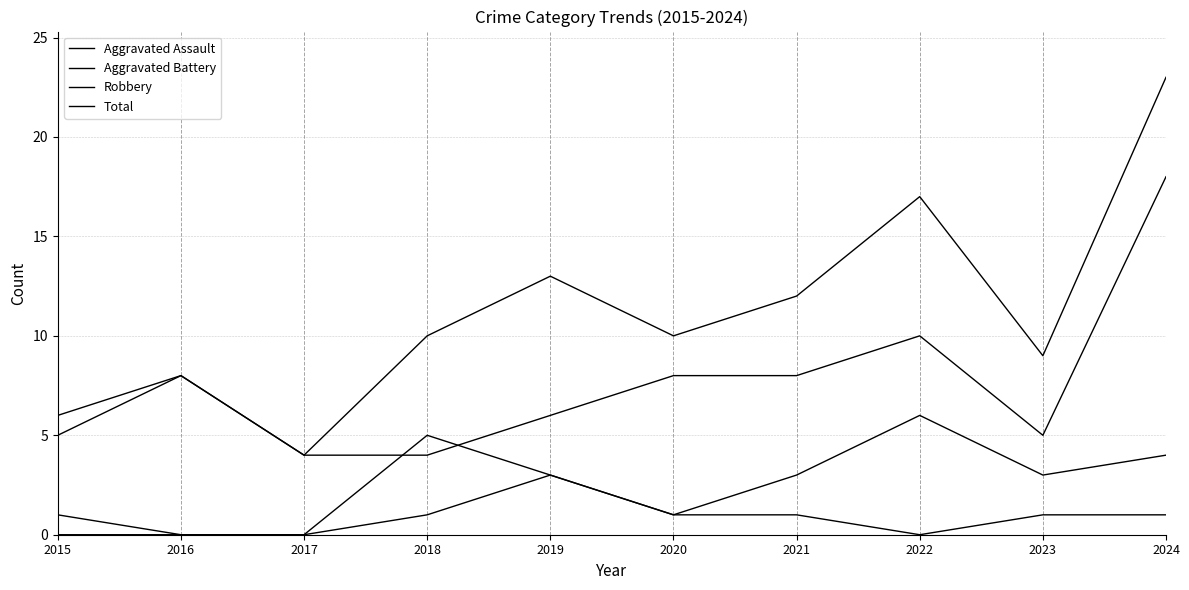

True or false: Aggravated Assault and Aggravated Battery intersect in this chart.

False